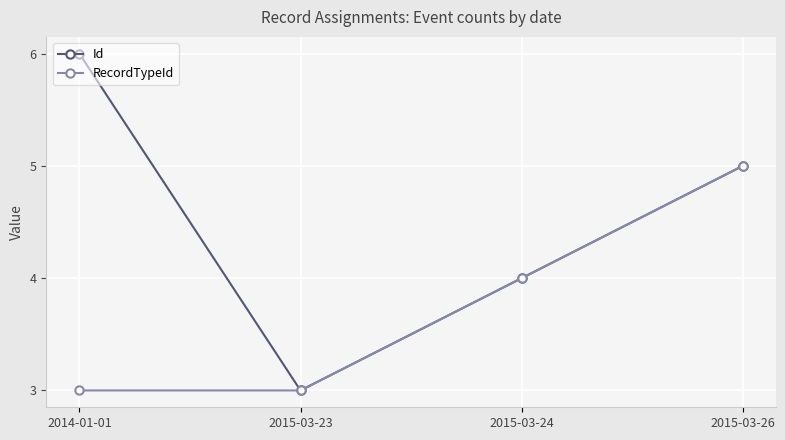

List the series in order of their peak value, lowest first.

RecordTypeId, Id